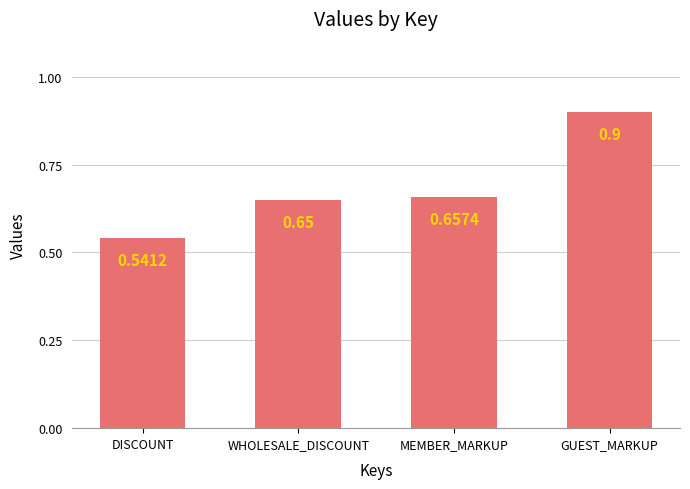

True or false: the data shows 1.0 at MEMBER_MARKUP.

False